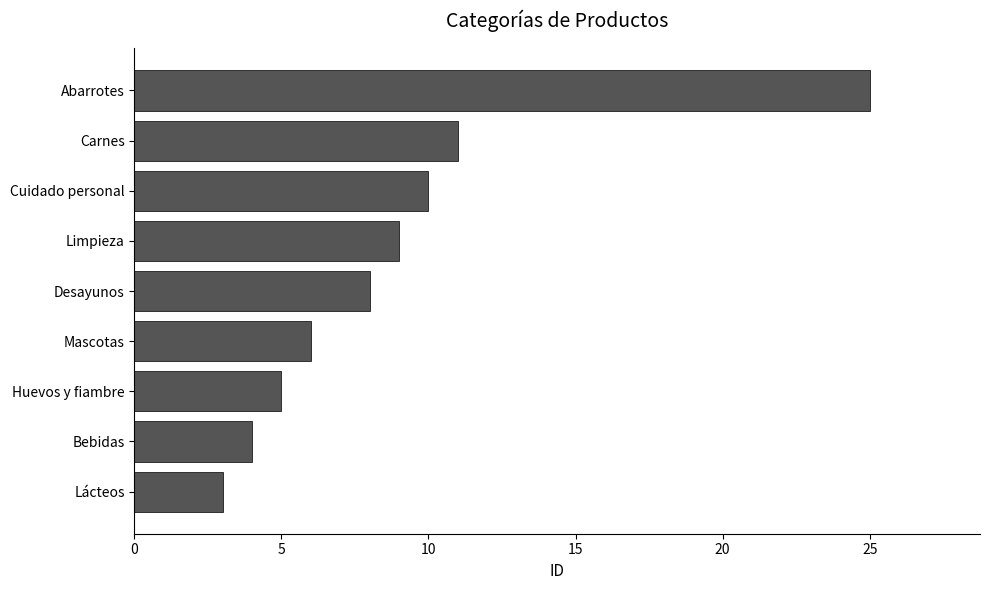

How many values are below 8?

4